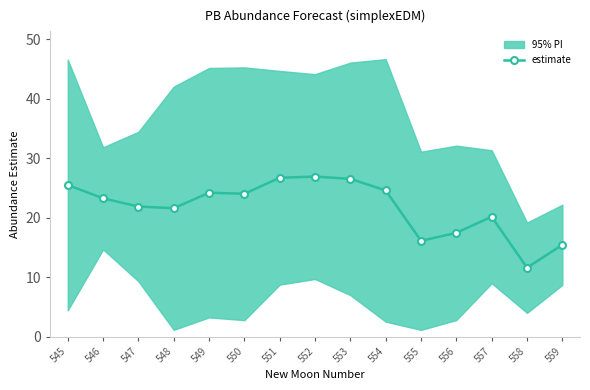

Where is the data nearest to the value 19?

557